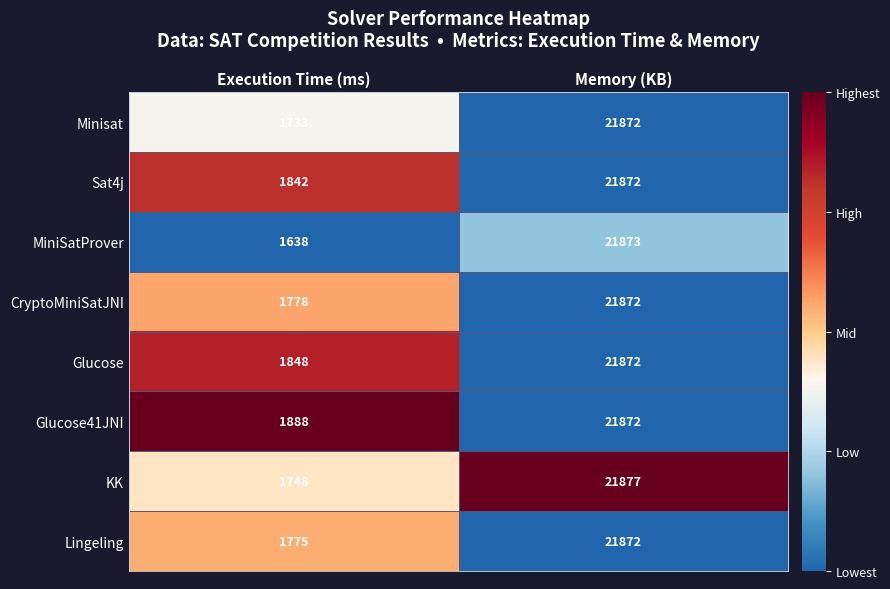

Count the number of categories in the chart.

2